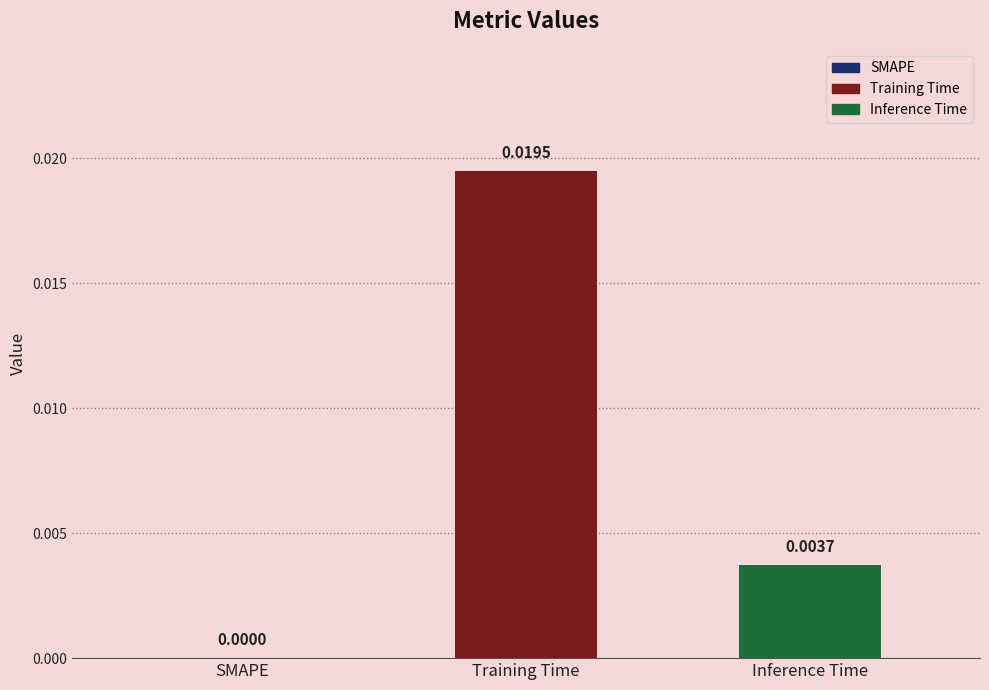

How many values are above zero?

2